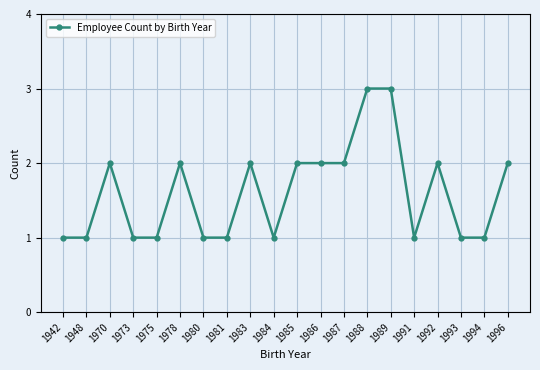

Between 1989 and 1981, which is larger?

1989